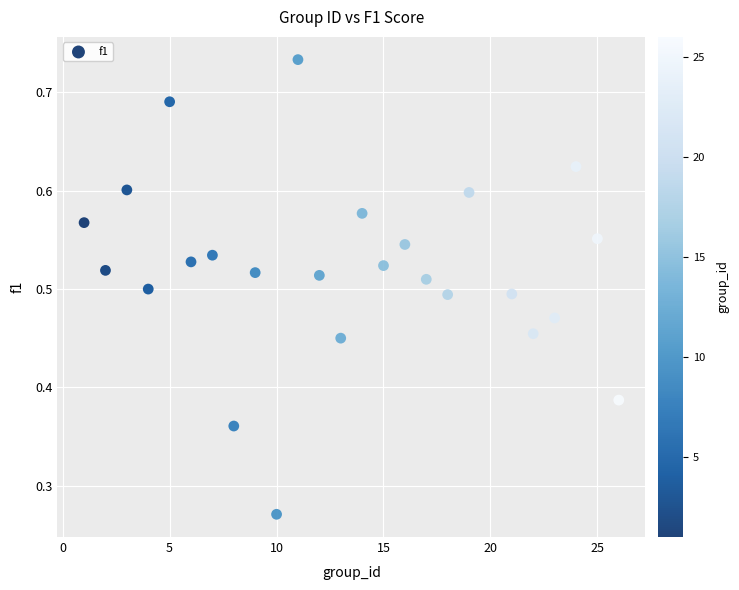

What is the range of X values (max minus min)?

25.0